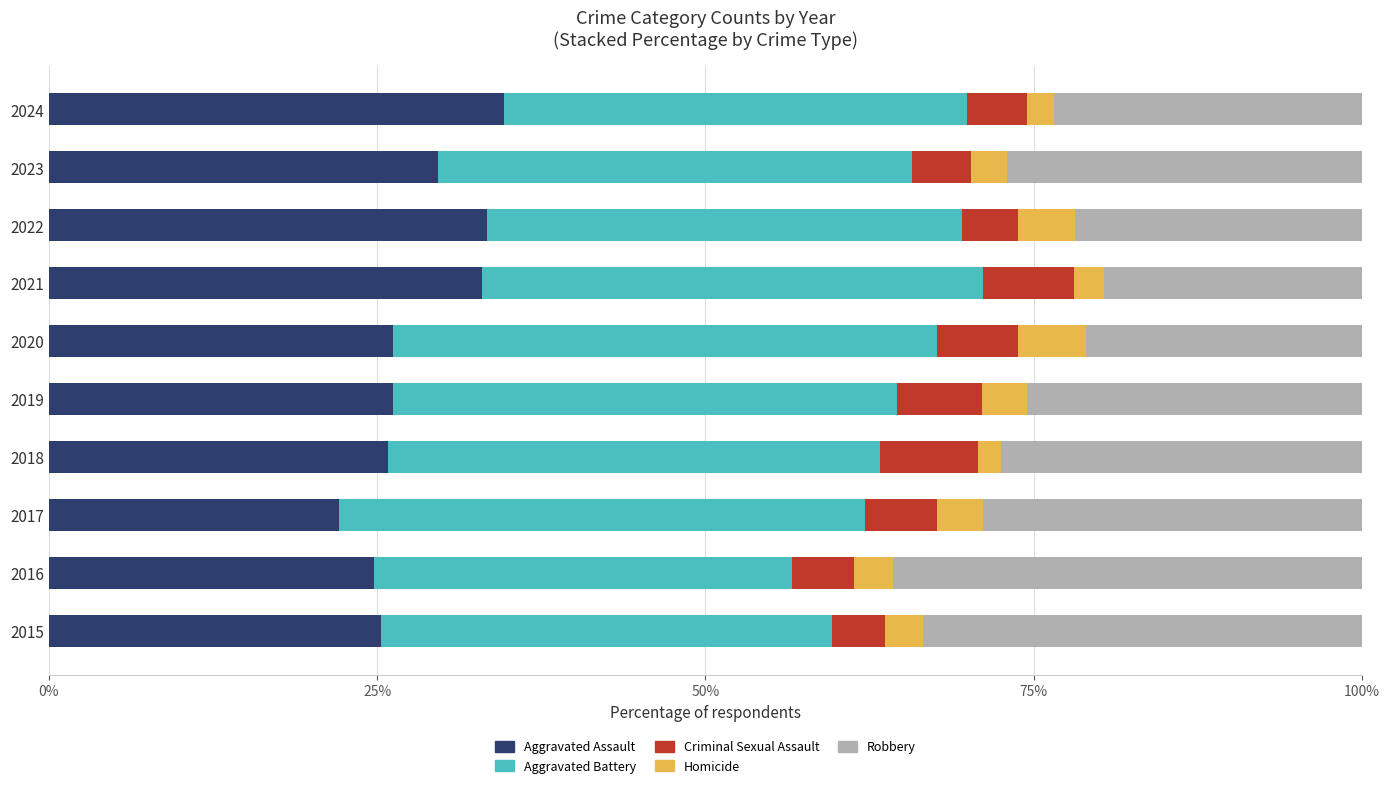

What is the difference between the maximum and second lowest values in the Aggravated Assault series?

9.9